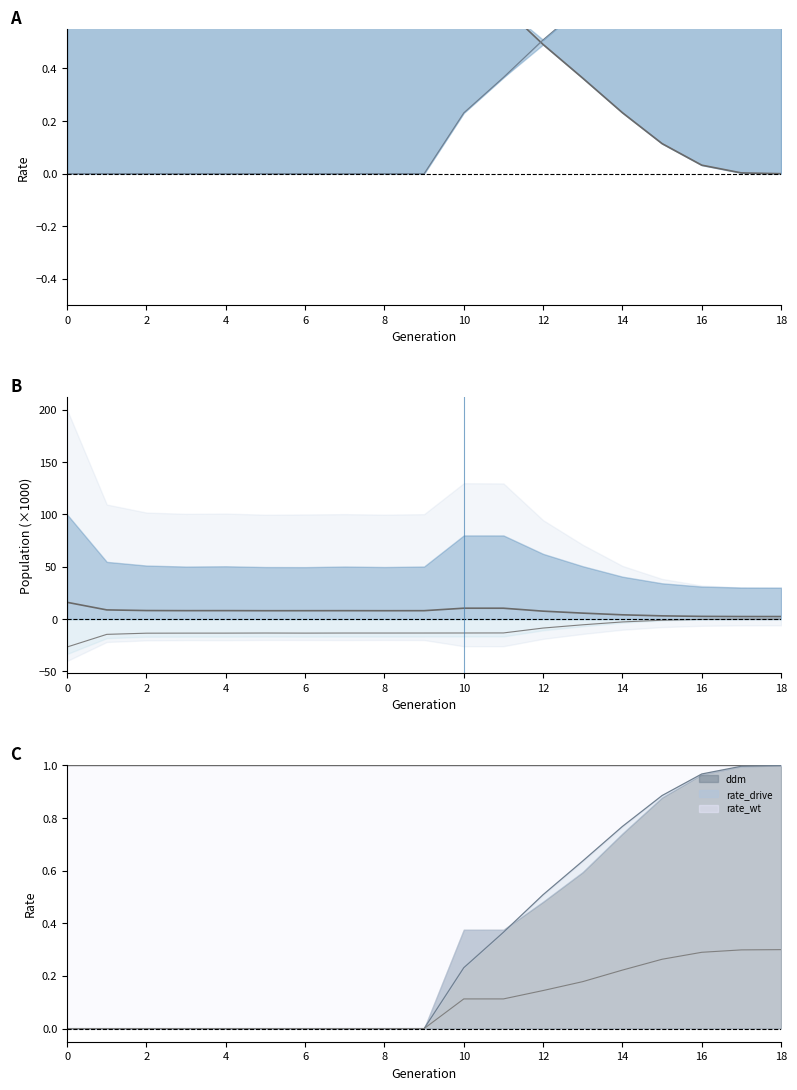

What is the sum of all rate_wt values?

12.6